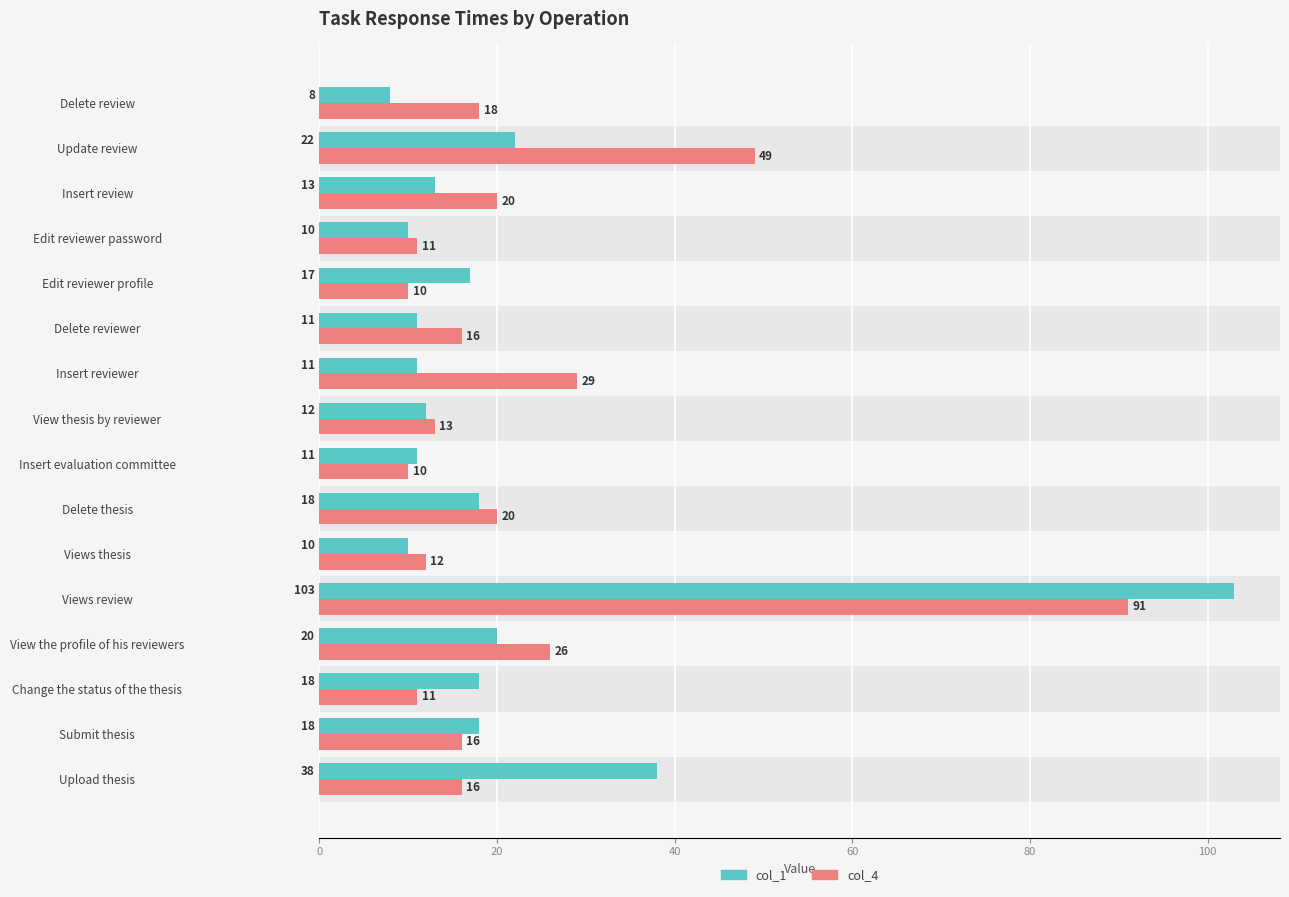

Is it true that col_4 equals 18 at Views thesis?

False